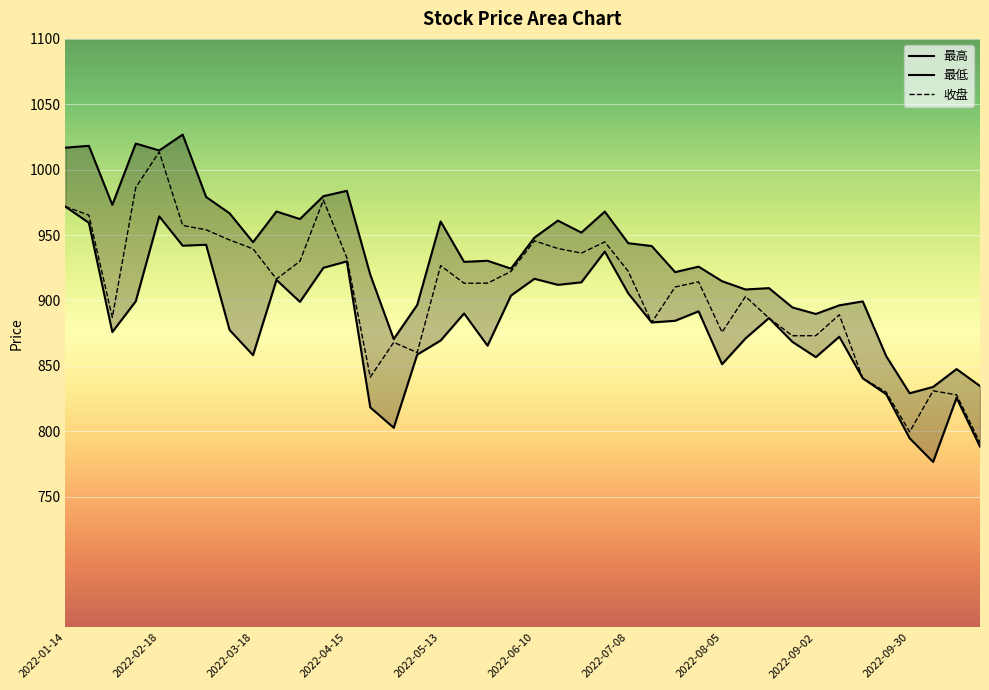

Where is the first local minimum for 收盘?

2022-01-28